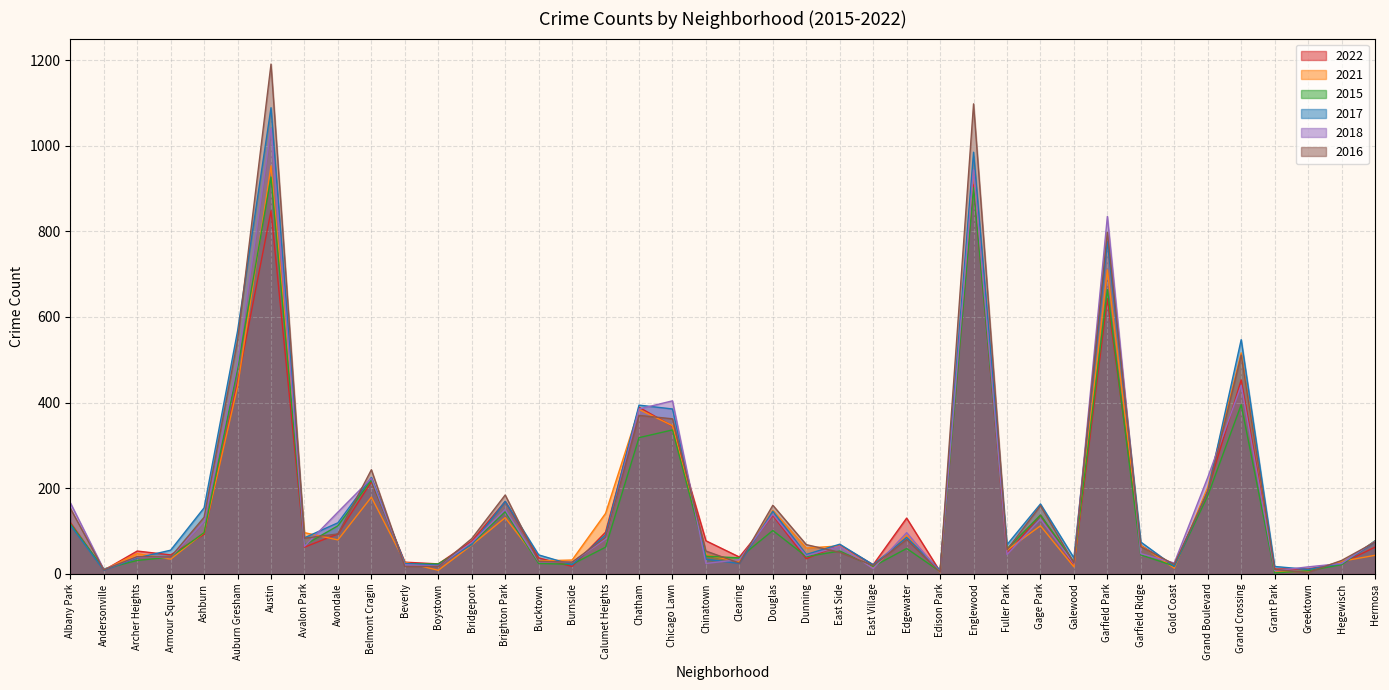

Reading right to left, transcribe all the data shown in this chart.

2022: 62	24	11	11	453	195	17	66	643	19	137	47	909	5	130	21	67	35	136	39	77	345	389	97	17	37	169	76	23	27	215	93	62	848	447	92	44	53	8	120
2021: 43	29	6	4	516	202	13	66	710	16	112	55	939	3	90	13	65	60	148	28	44	346	384	141	32	30	131	67	8	27	179	79	96	953	437	96	34	47	9	116
2015: 77	21	7	2	395	182	18	44	664	27	137	58	902	5	59	17	53	40	101	37	41	336	318	62	22	24	145	70	23	23	219	112	67	927	479	96	39	31	11	117
2017: 74	24	10	17	547	193	17	74	776	37	163	68	985	8	85	21	69	45	146	24	34	385	394	91	21	44	169	68	20	24	225	119	84	1089	567	154	55	37	8	114
2018: 76	24	16	7	440	225	25	47	835	23	128	45	944	4	96	12	64	42	139	33	24	404	385	81	27	28	150	73	18	21	223	144	64	1041	492	122	38	39	10	166
2016: 74	31	3	10	511	190	22	63	798	25	159	56	1098	4	80	19	50	68	160	25	53	362	370	85	27	29	184	82	17	17	243	93	83	1191	545	132	39	40	9	153